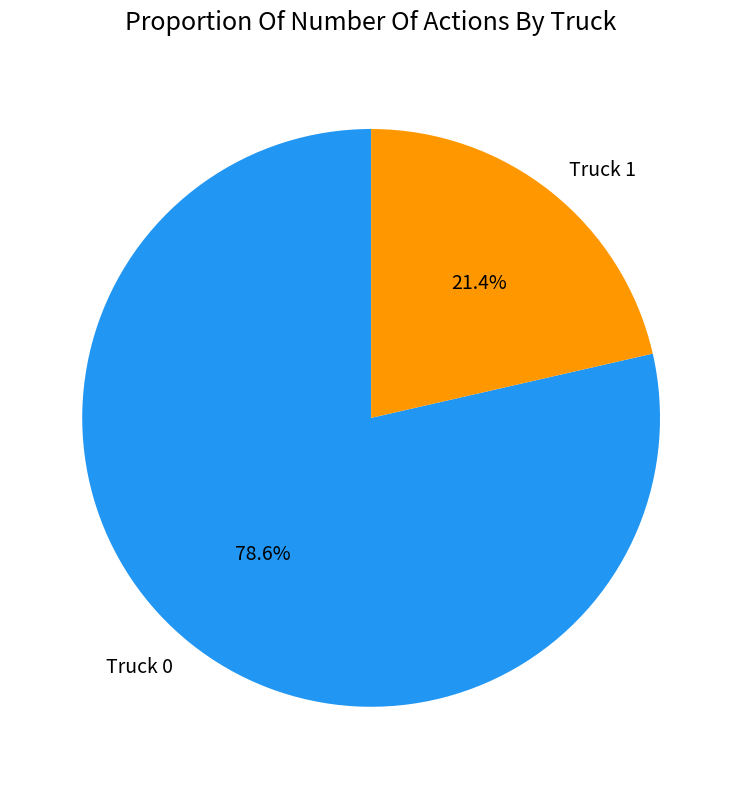

What percentage is the Truck 0 slice, to the nearest percent?

79%